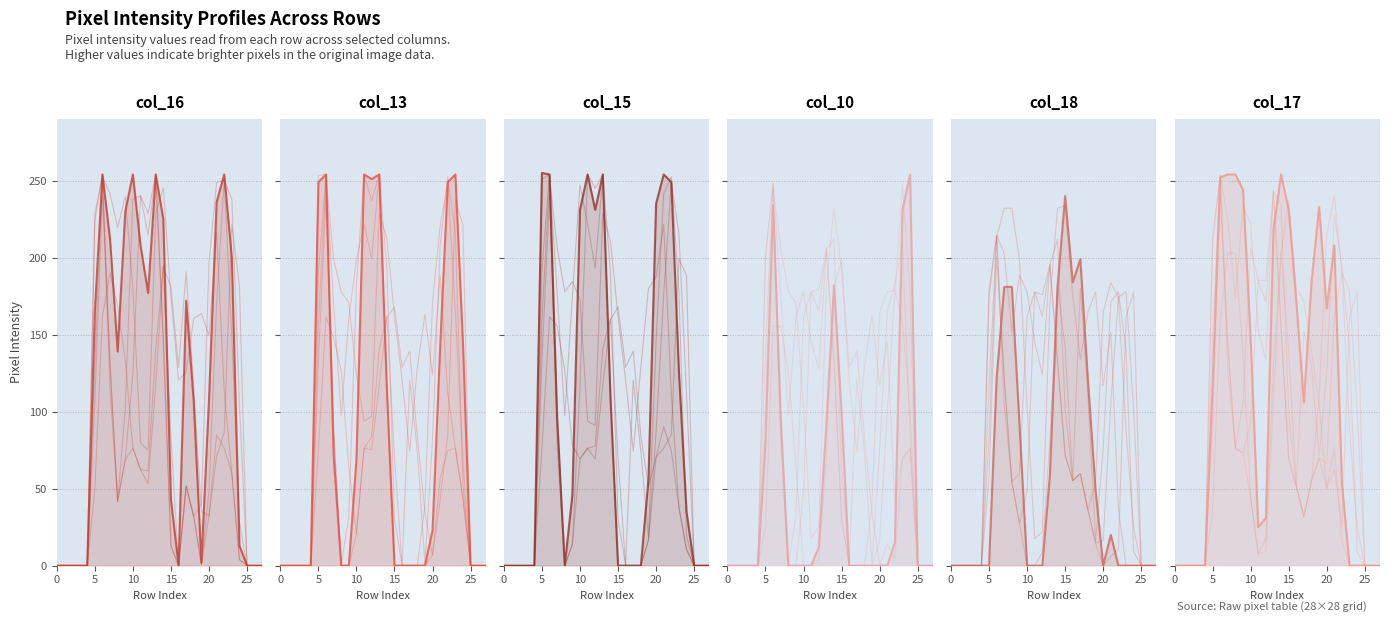

True or false: col_16 has more than 1 interior local peaks.

True